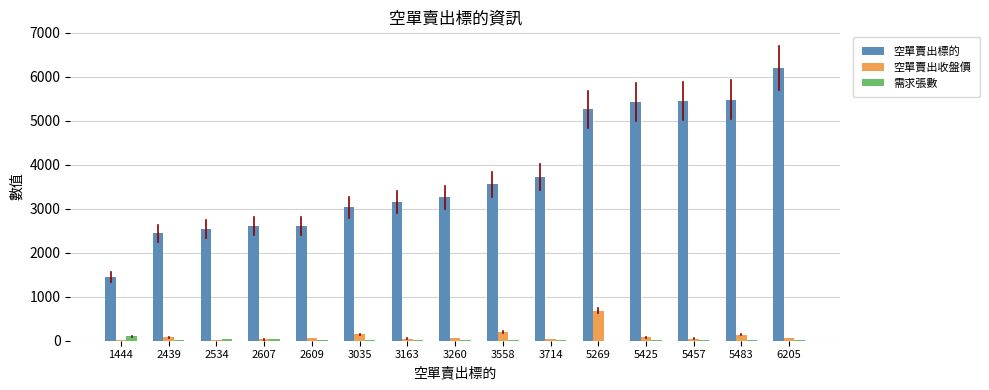

What is the sum of the 空單賣出收盤價 values at 2607 and 3035?

173.6